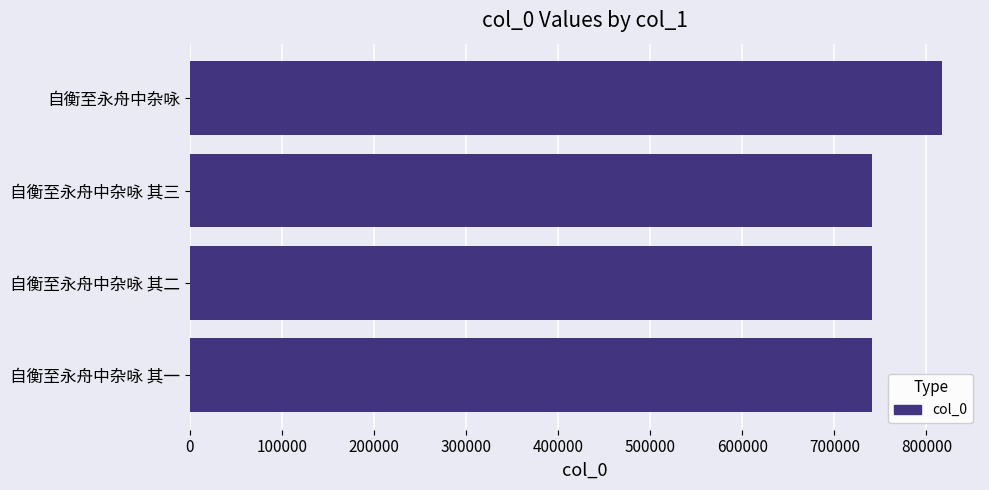

Approximately how many times larger is the value at 自衡至永舟中杂咏 其一 compared to 自衡至永舟中杂咏 其三?

1.0